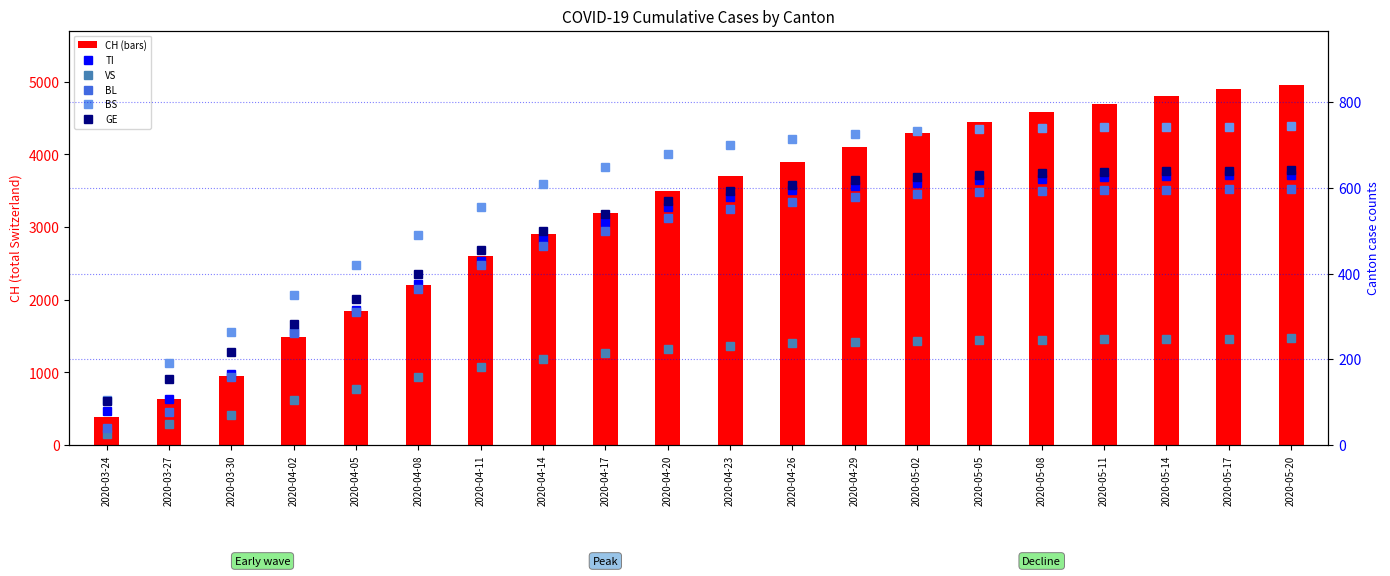

At 2020-04-29, list the series in order from largest to smallest.

CH, BS, GE, TI, BL, VS